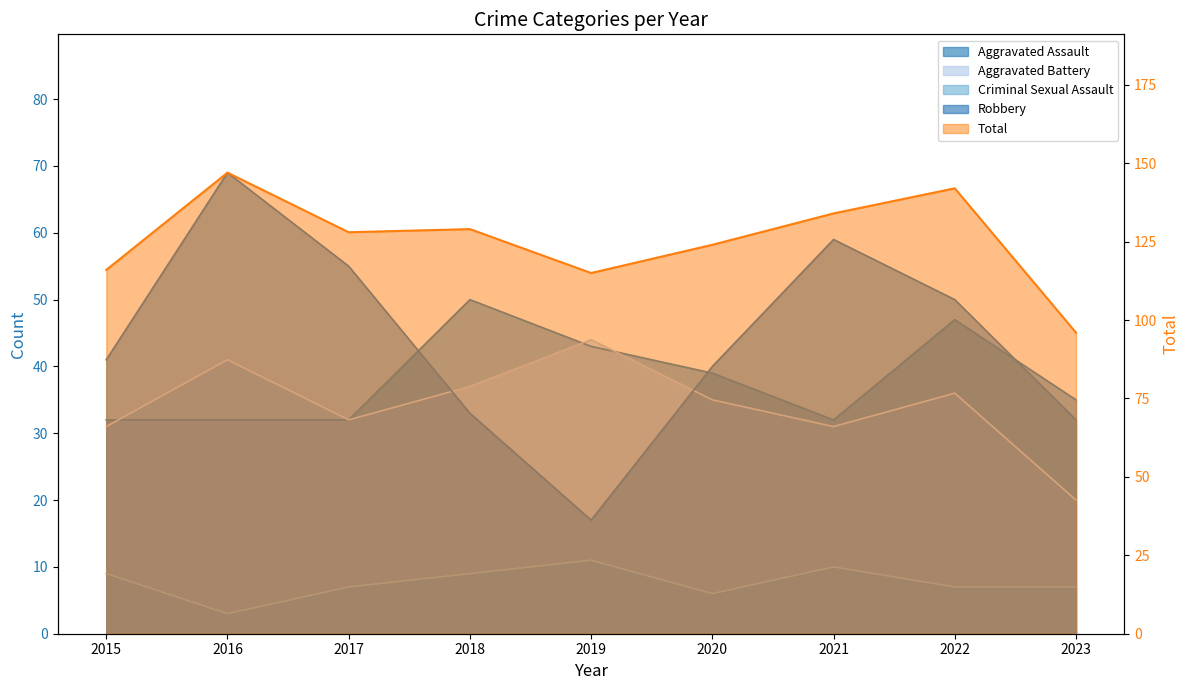

Reading right to left, extract all data points from this chart.

Aggravated Assault: 35	47	32	39	43	50	32	32	32
Aggravated Battery: 20	36	31	35	44	37	32	41	31
Criminal Sexual Assault: 7	7	10	6	11	9	7	3	9
Robbery: 32	50	59	40	17	33	55	69	41
Total: 96	142	134	124	115	129	128	147	116